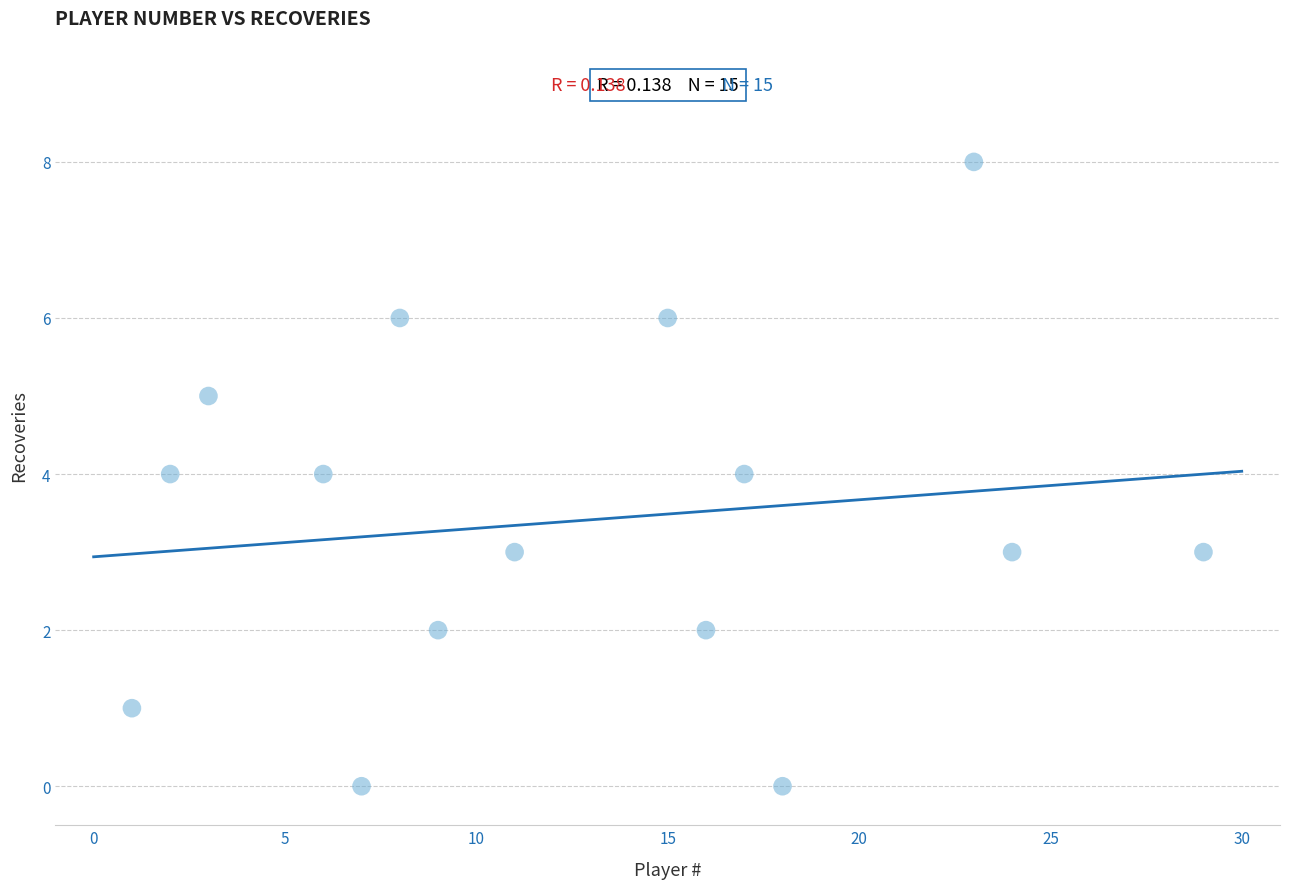

What is the range of X values (max minus min)?

28